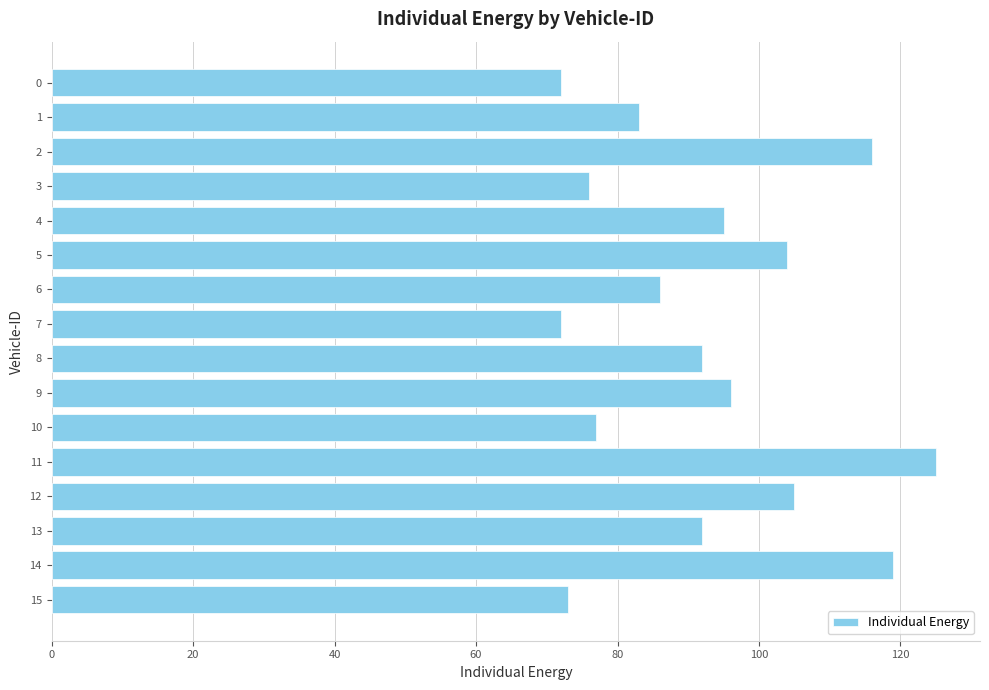

What is the greatest value displayed?

125